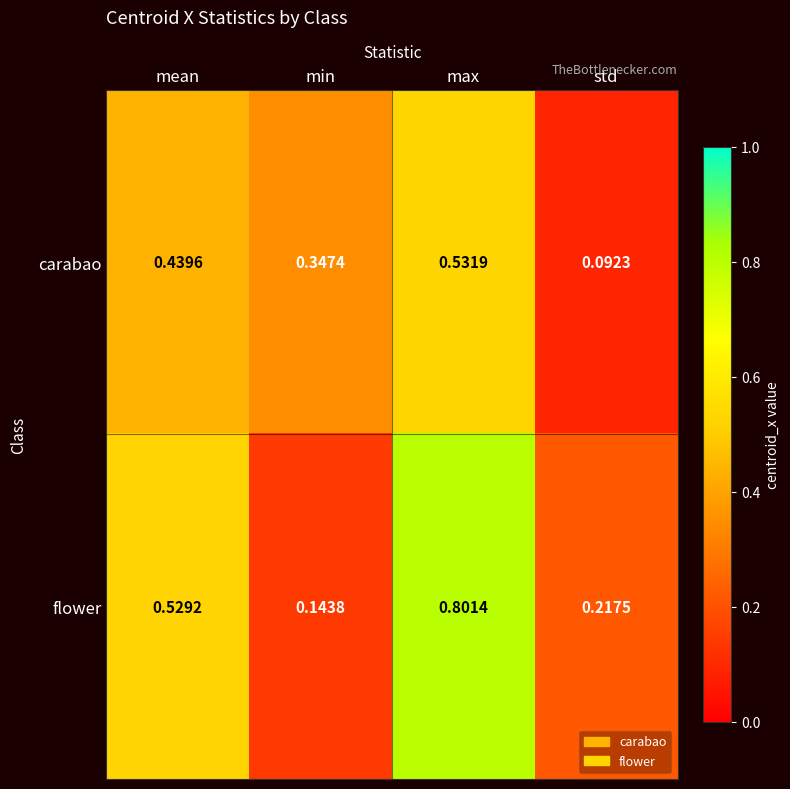

At how many categories does at least one series exceed 0?

4